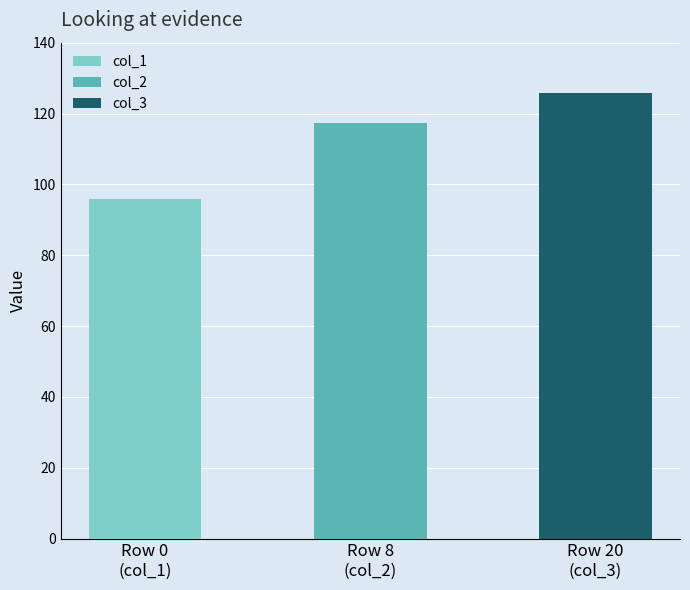

Are the bars grouped side by side (vs. stacked)?

Yes